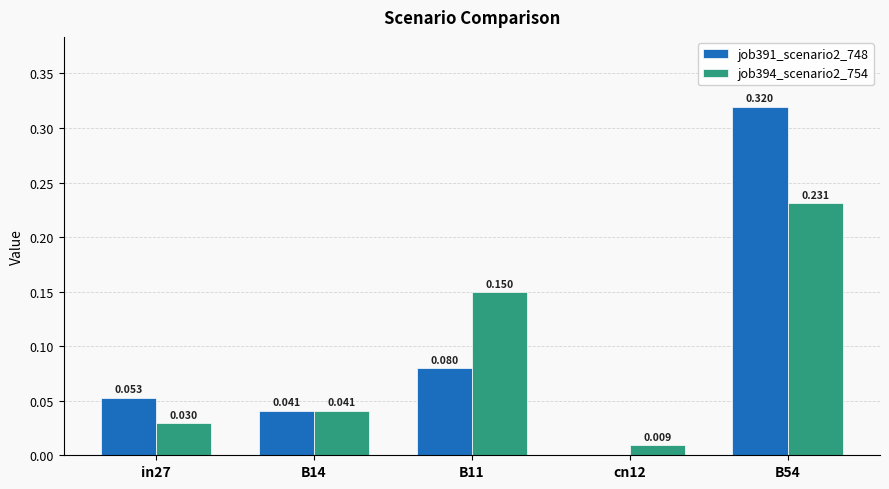

Is the value of job391_scenario2_748 at B14 greater than the value of job394_scenario2_754 at B11?

No